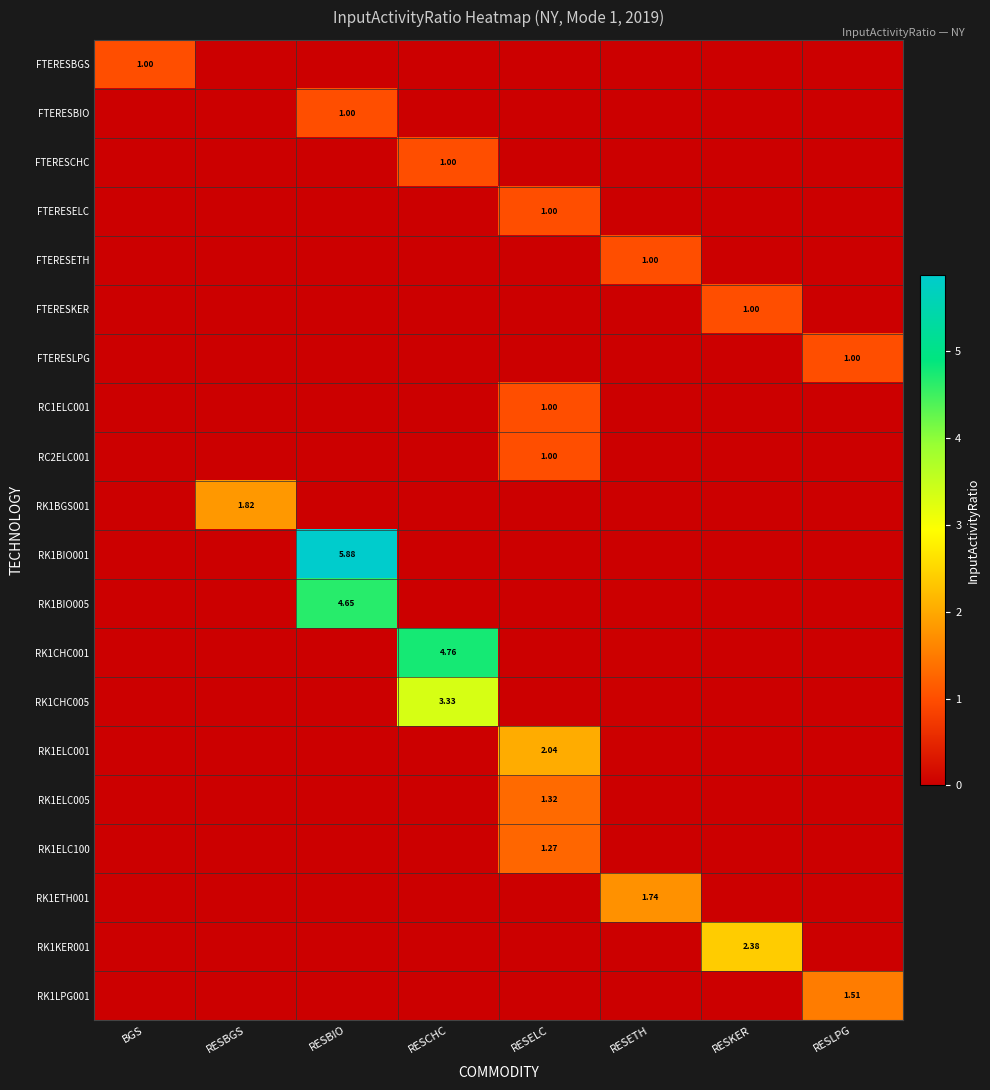

How many values in the RK1ELC100 series exceed 0?

1